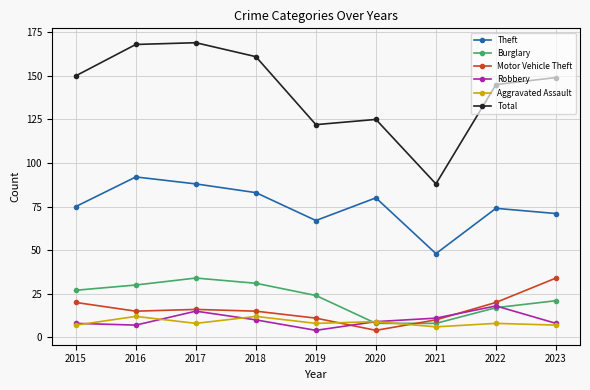

How many series are shown in this chart?

6